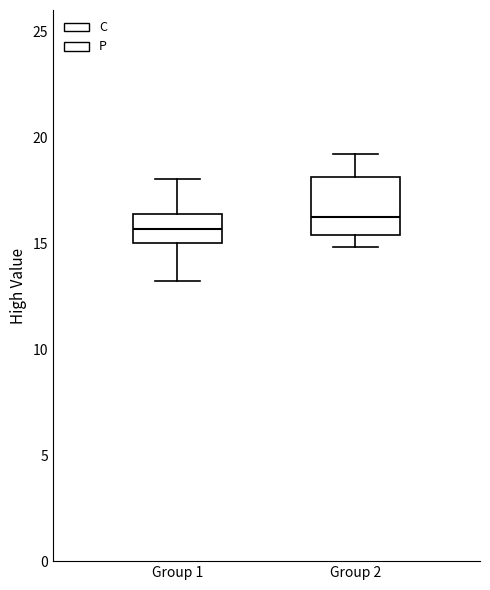

Which box has the lowest median line?

Group 1